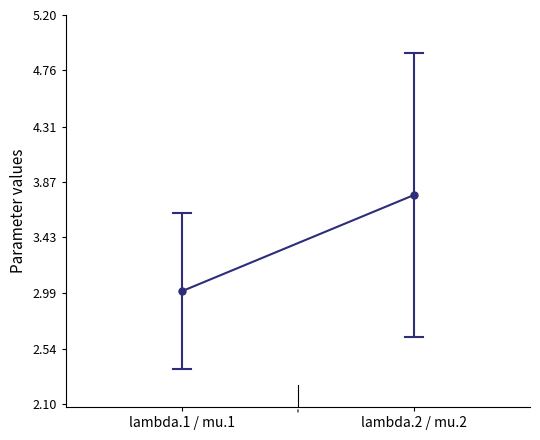

Reading right to left, list all the values displayed in this chart.

3.8	3.0